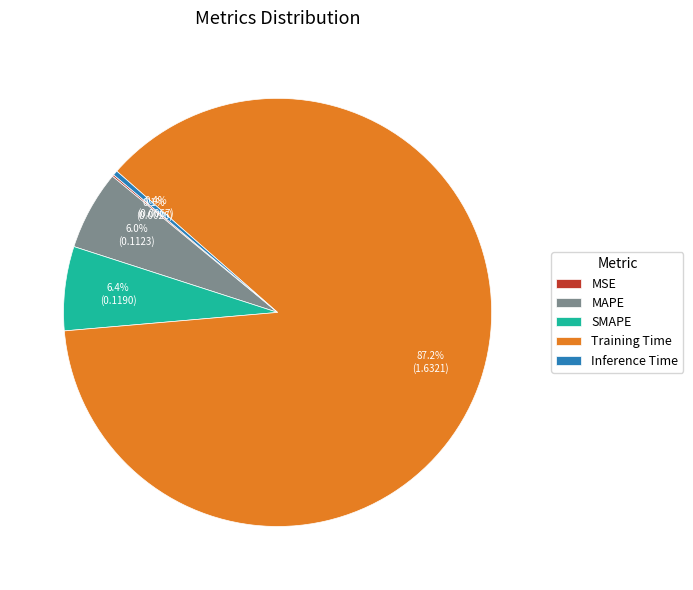

Is there any slice that represents more than half of the pie?

Yes